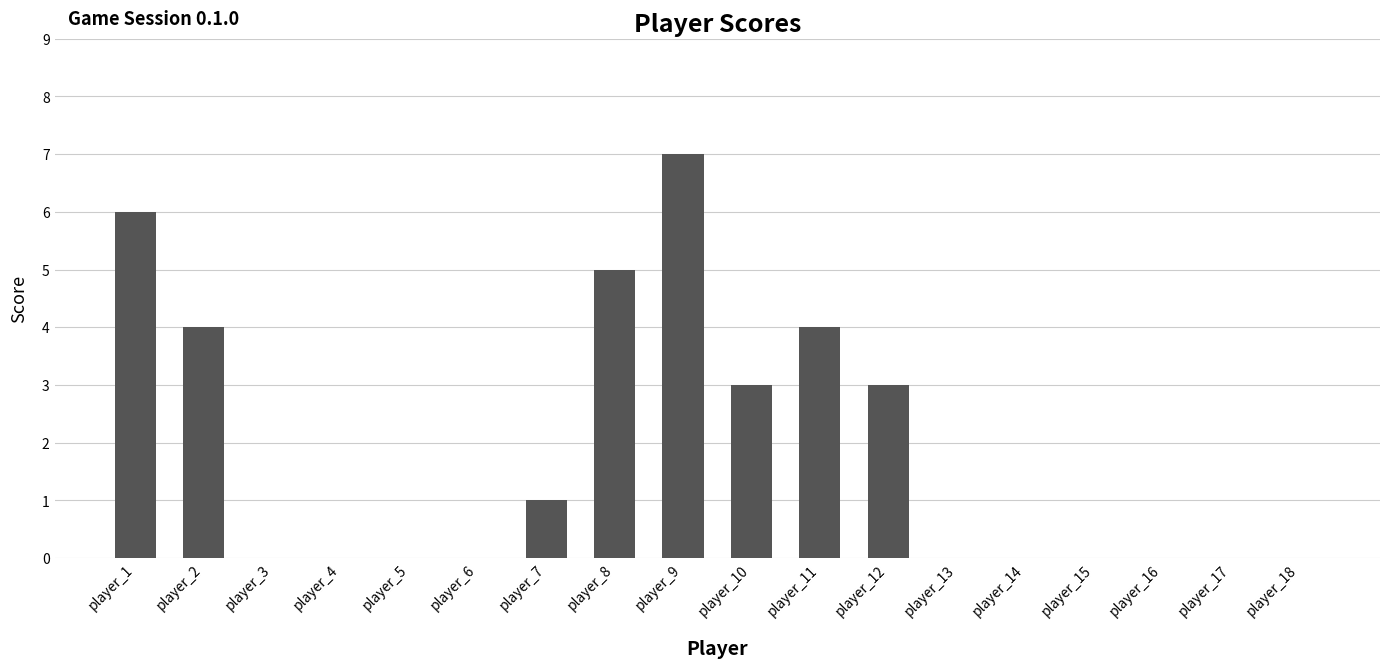

What is the sum of all values?

33